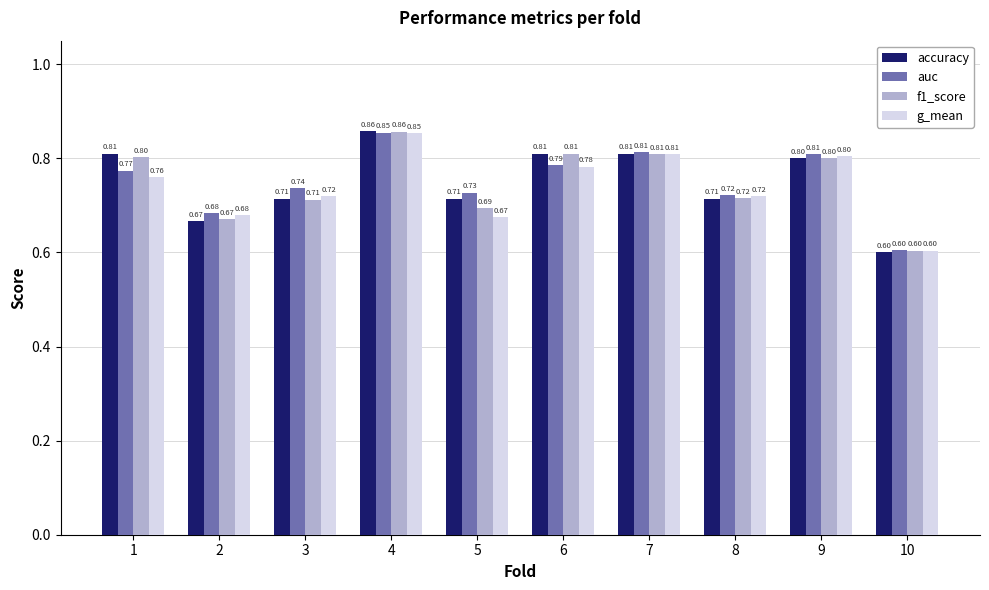

Between 5 and 9, which series saw the biggest shift?

g_mean